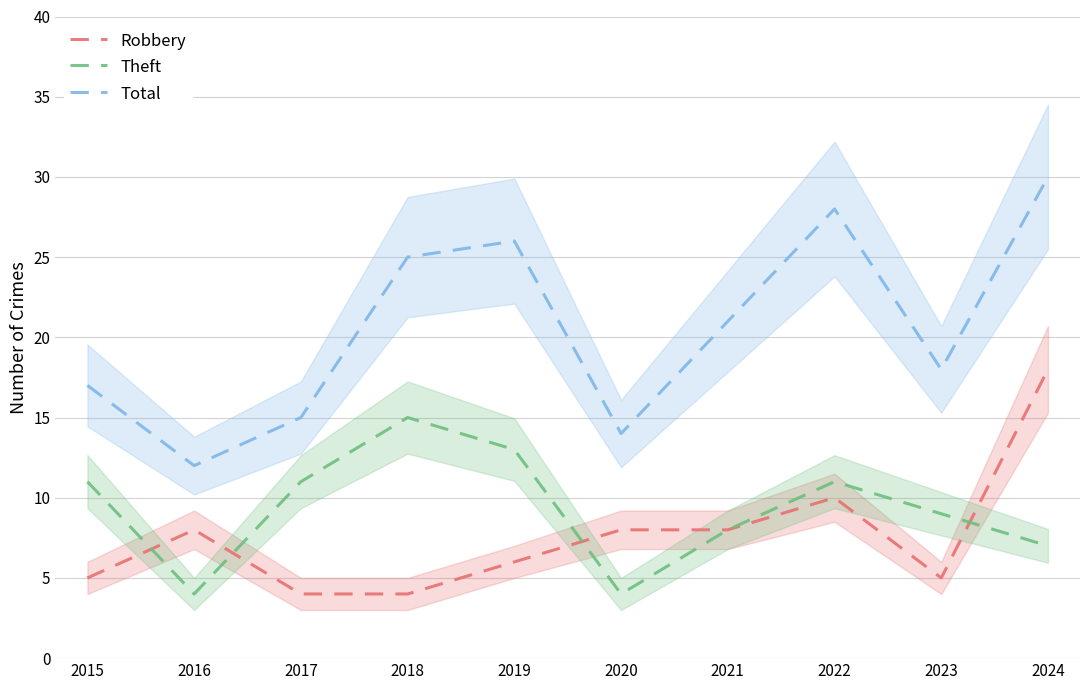

What is the greatest value displayed?

30